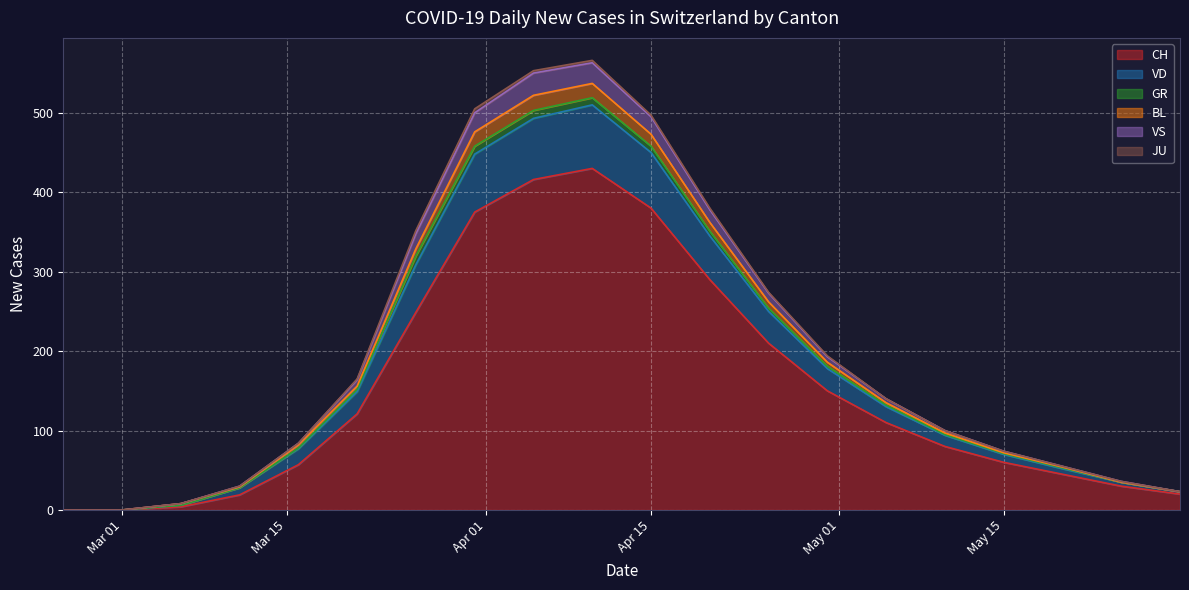

Is it true that CH equals 60 at May 15?

True